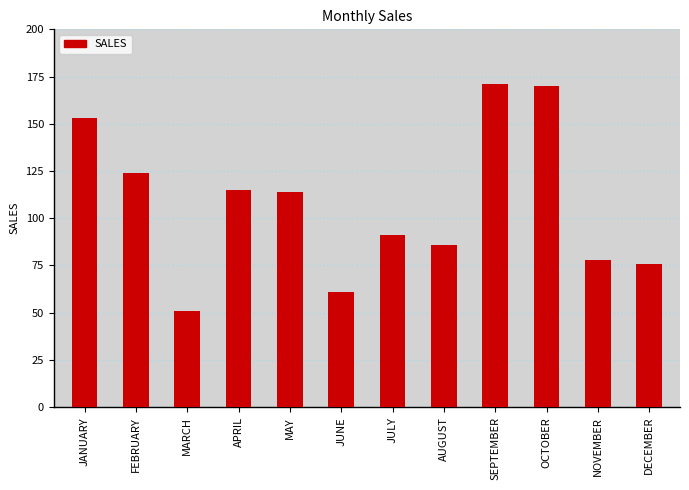

What is the minimum value shown in the chart?

51